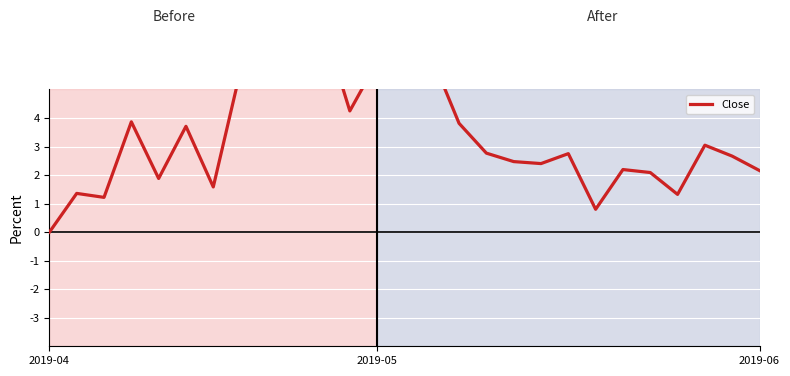

How many lines are shown in the chart?

1